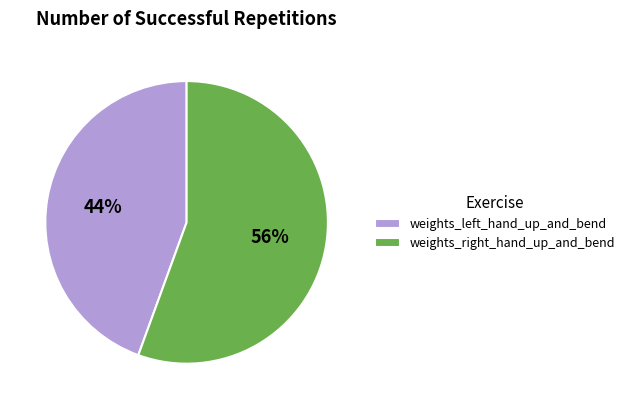

What percentage is the weights_right_hand_up_and_bend slice, to the nearest percent?

56%